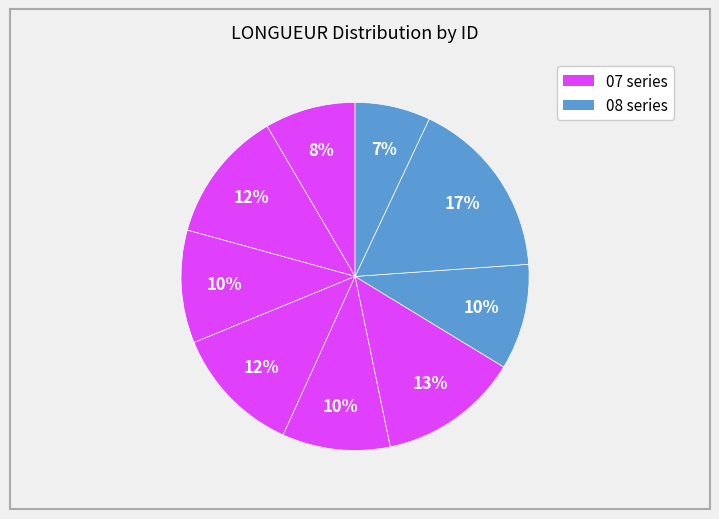

How many slices are in this pie chart?

9